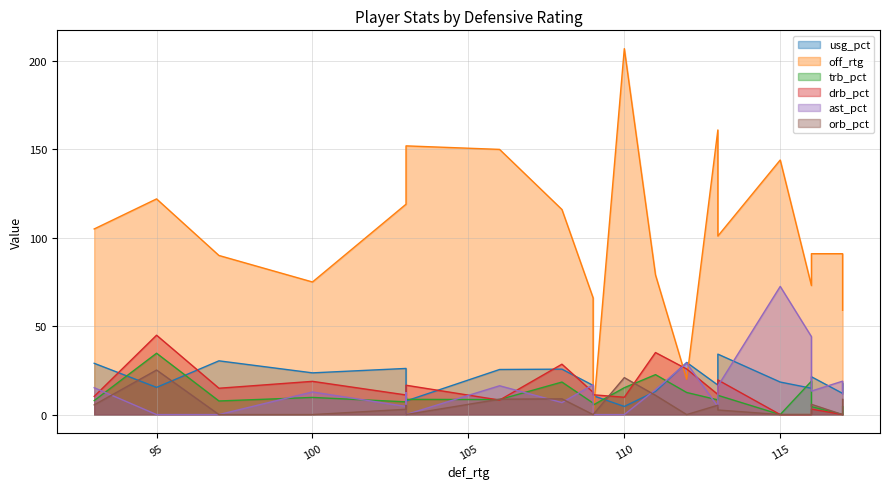

What is the difference between the highest and lowest values at 112?

29.5